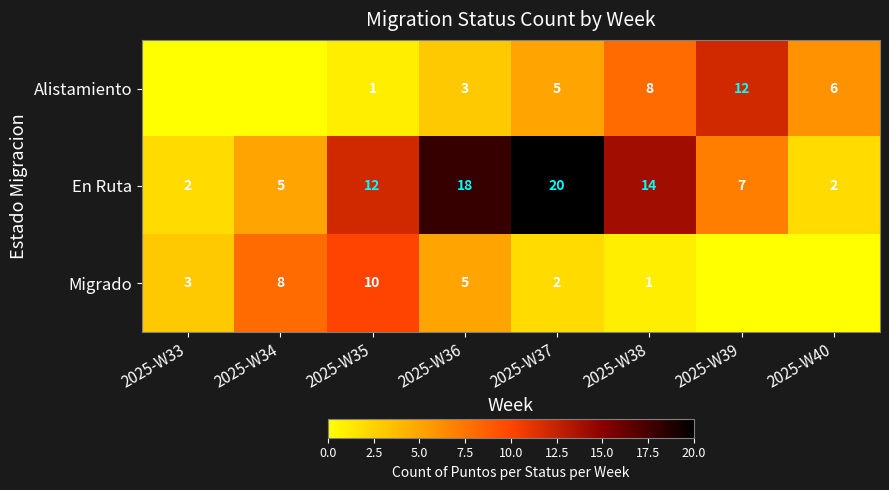

The Alistamiento series shows 2 at 2025-W38. True or false?

False